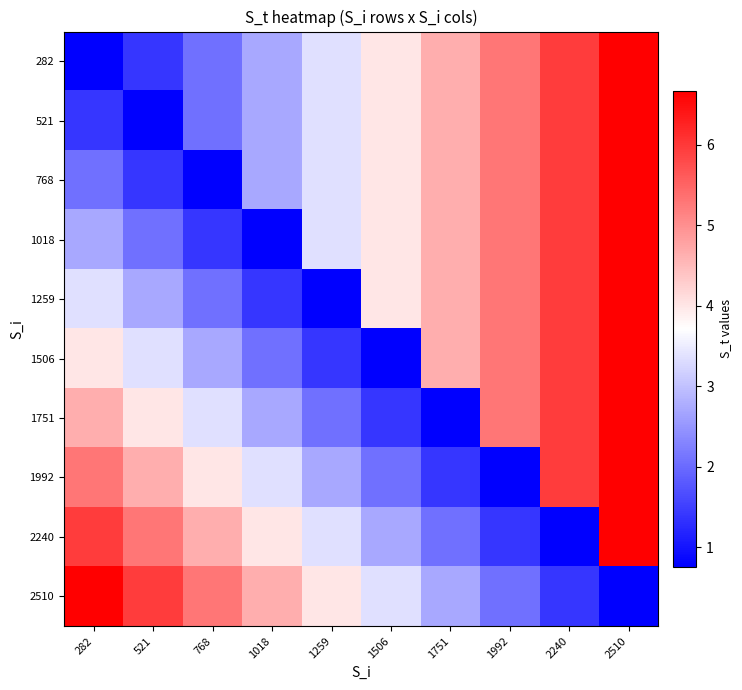

Count the number of data series in this chart.

10